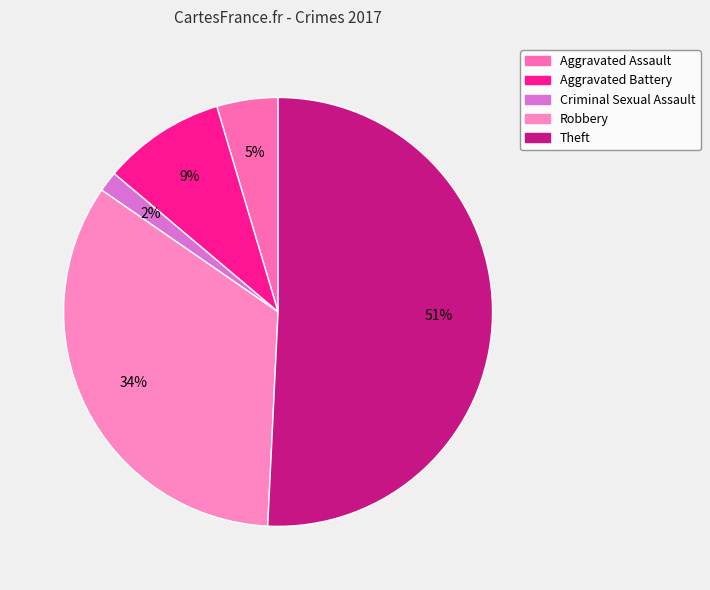

Rank the categories by value from lowest to highest.

Criminal Sexual Assault, Aggravated Assault, Aggravated Battery, Robbery, Theft